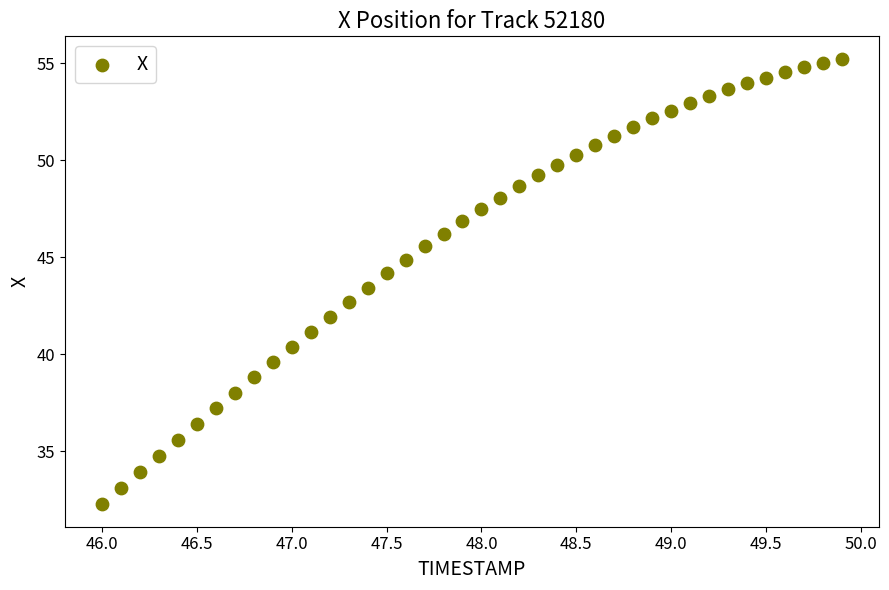

What is the range of X values (max minus min)?

3.9